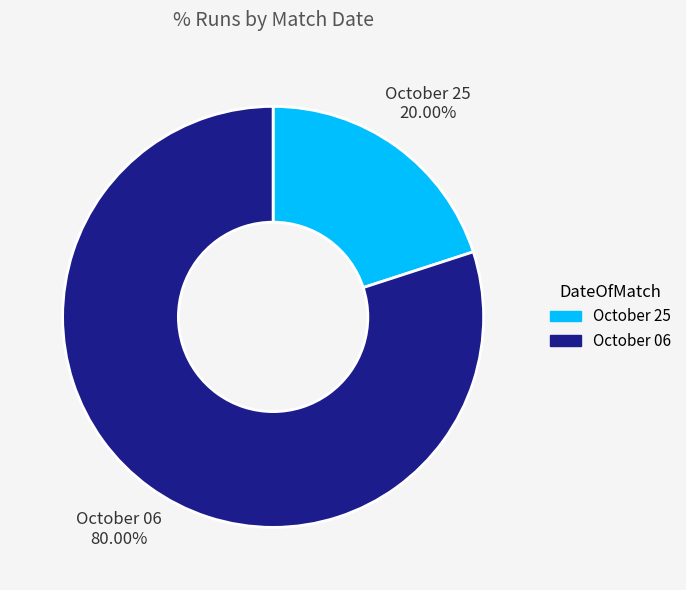

Does October 06 represent more than half of the total?

Yes